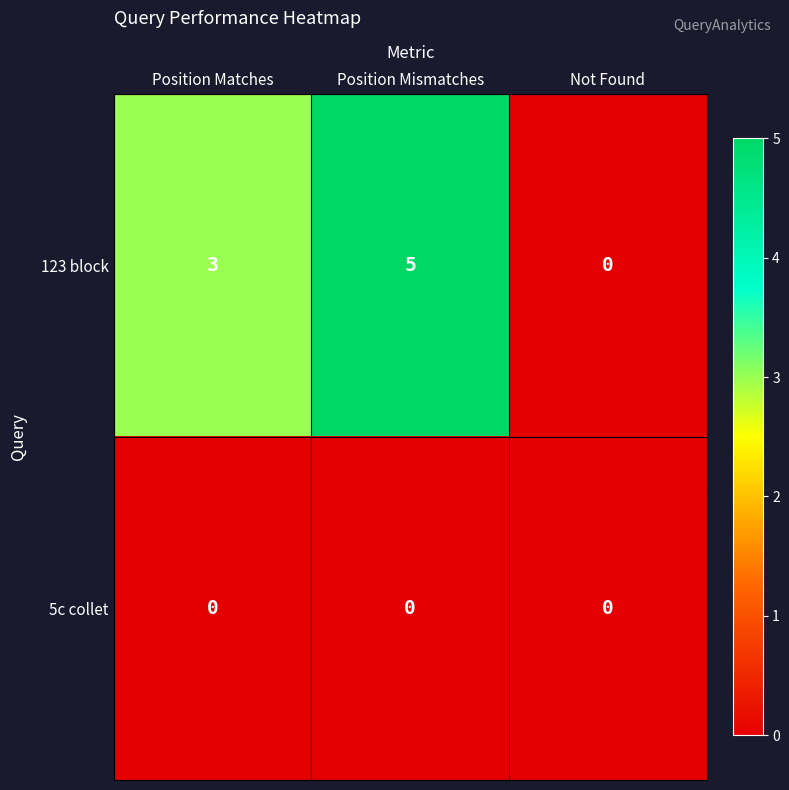

Rank the series by their average value, from highest to lowest.

123 block, 5c collet